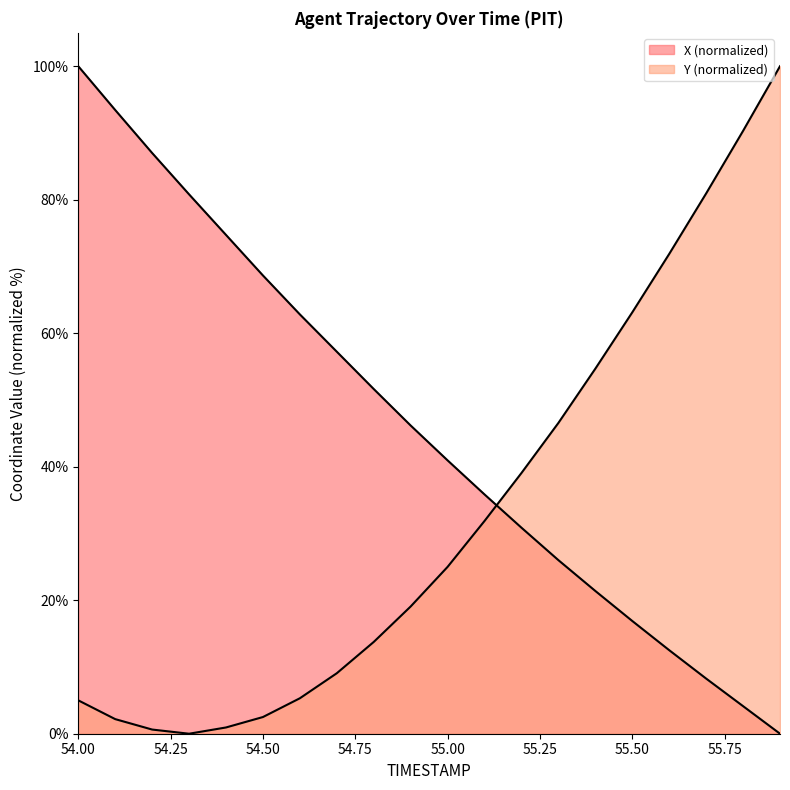

Which has a higher value, 55.8 or 55.9?

55.8